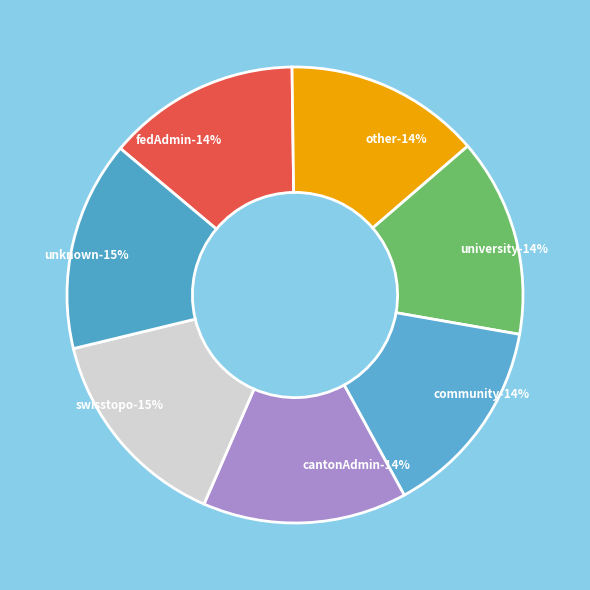

What percentage is the other slice, to the nearest percent?

14%